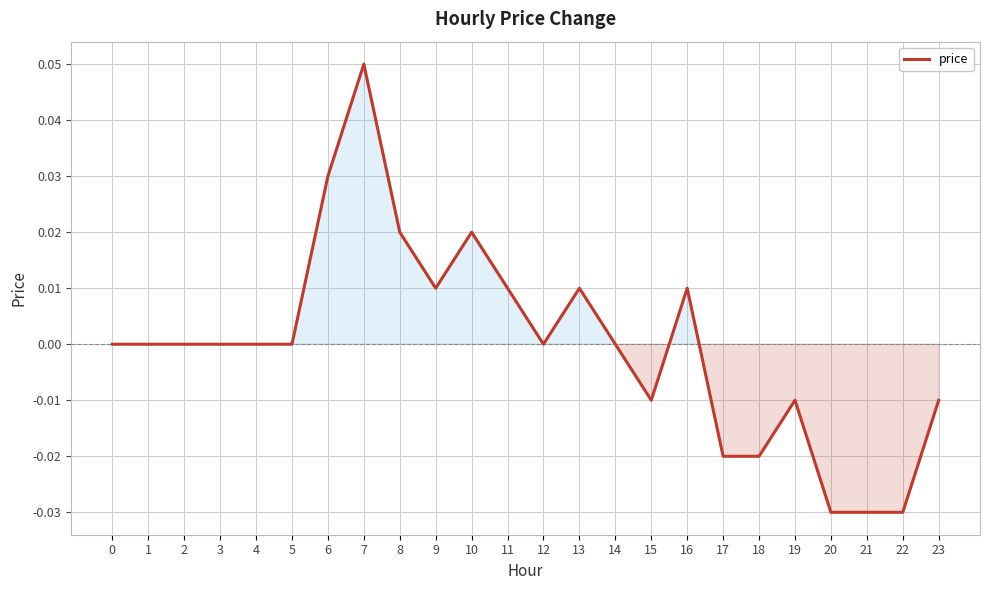

Which category has the highest value across all series?

7